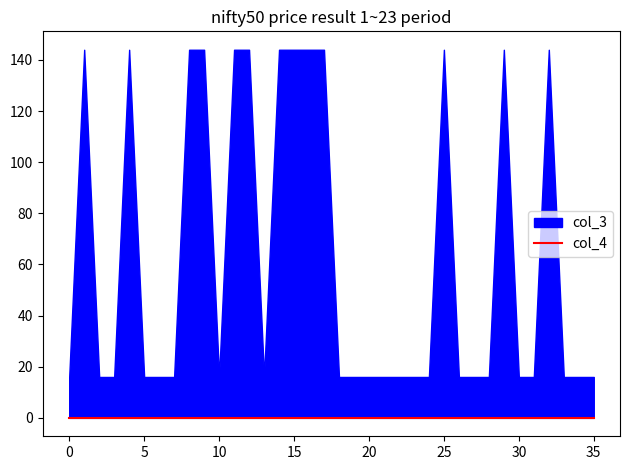

How many interior local valleys does the col_3 series have?

2